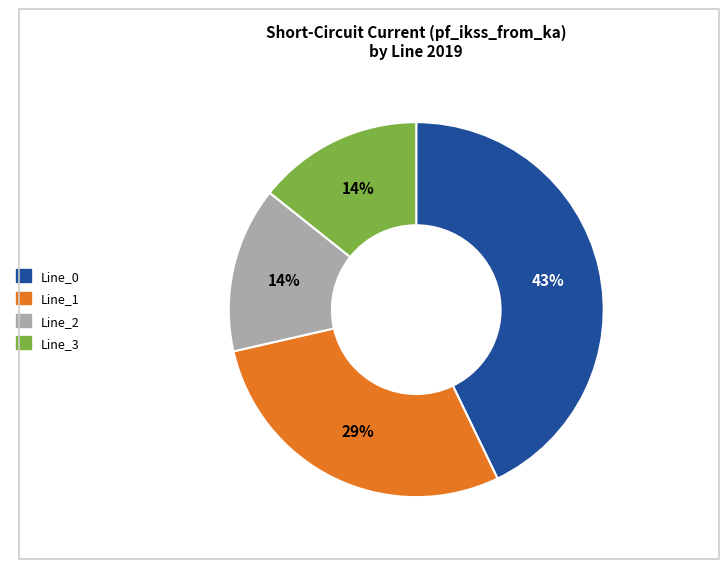

What is the ratio of the value at Line_2 to the value at Line_0?

0.3